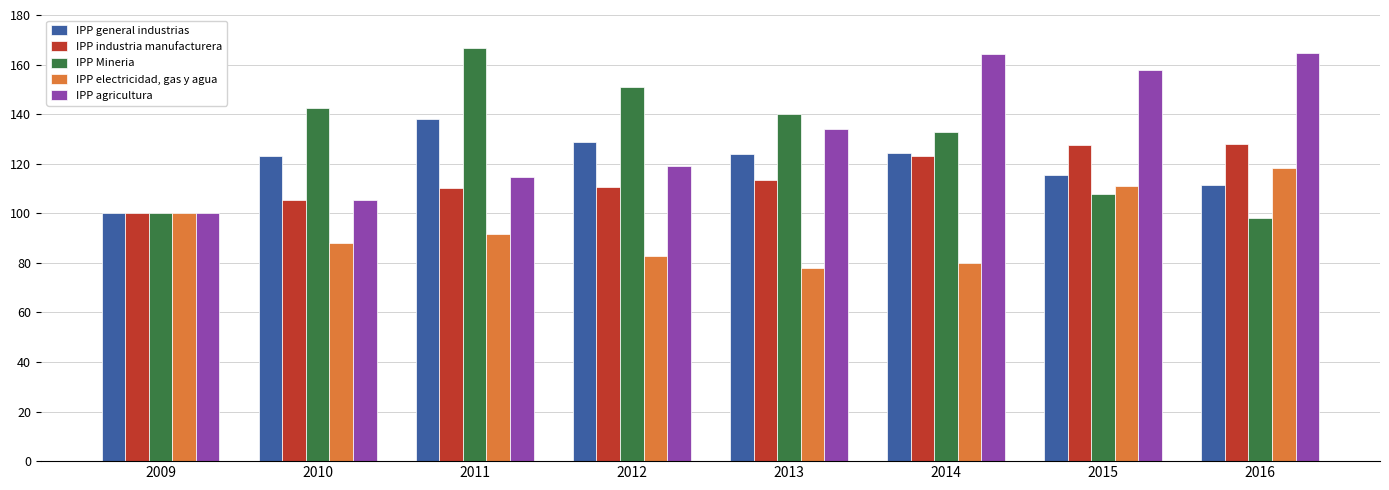

At 2010, list the series in order from smallest to largest.

IPP electricidad, gas y agua, IPP agricultura, IPP industria manufacturera, IPP general industrias, IPP Mineria